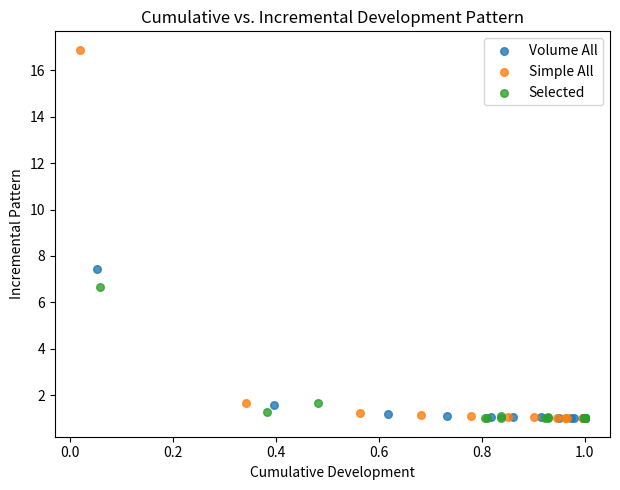

Which series contains the highest Y value?

Simple All